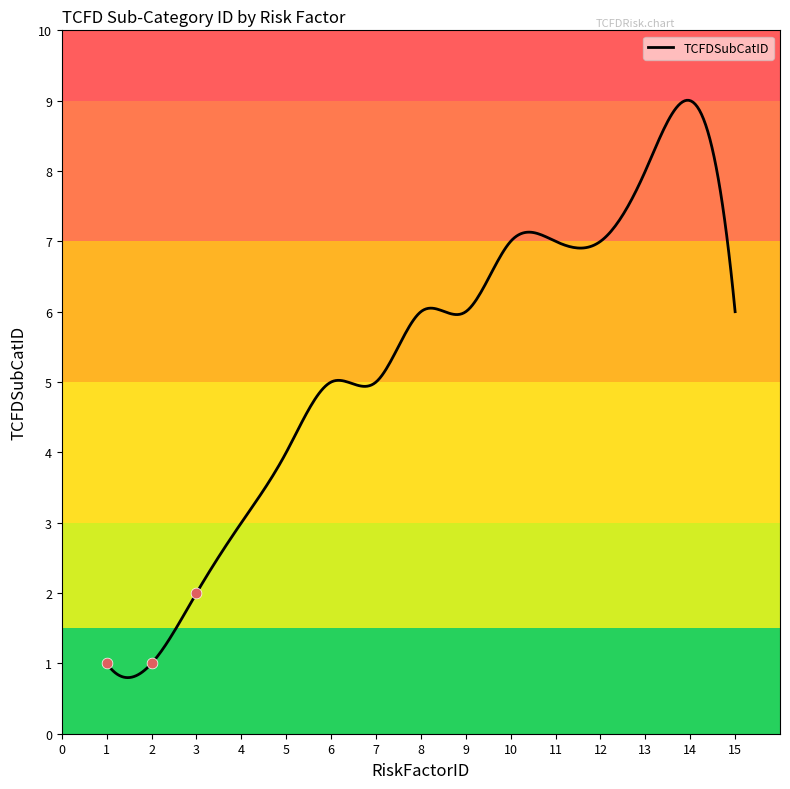

What is the change in value from 5 to 10?

+3